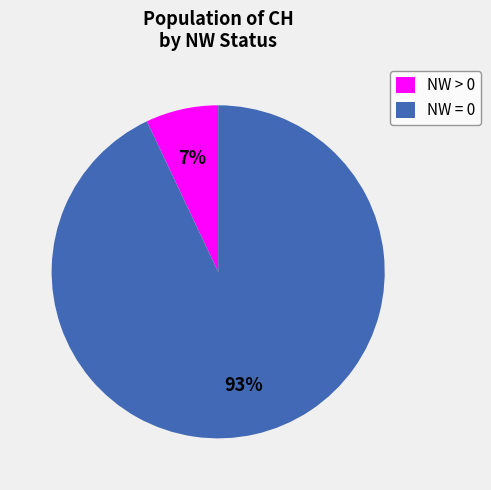

True or false: NW > 0 accounts for 7% of the total.

True